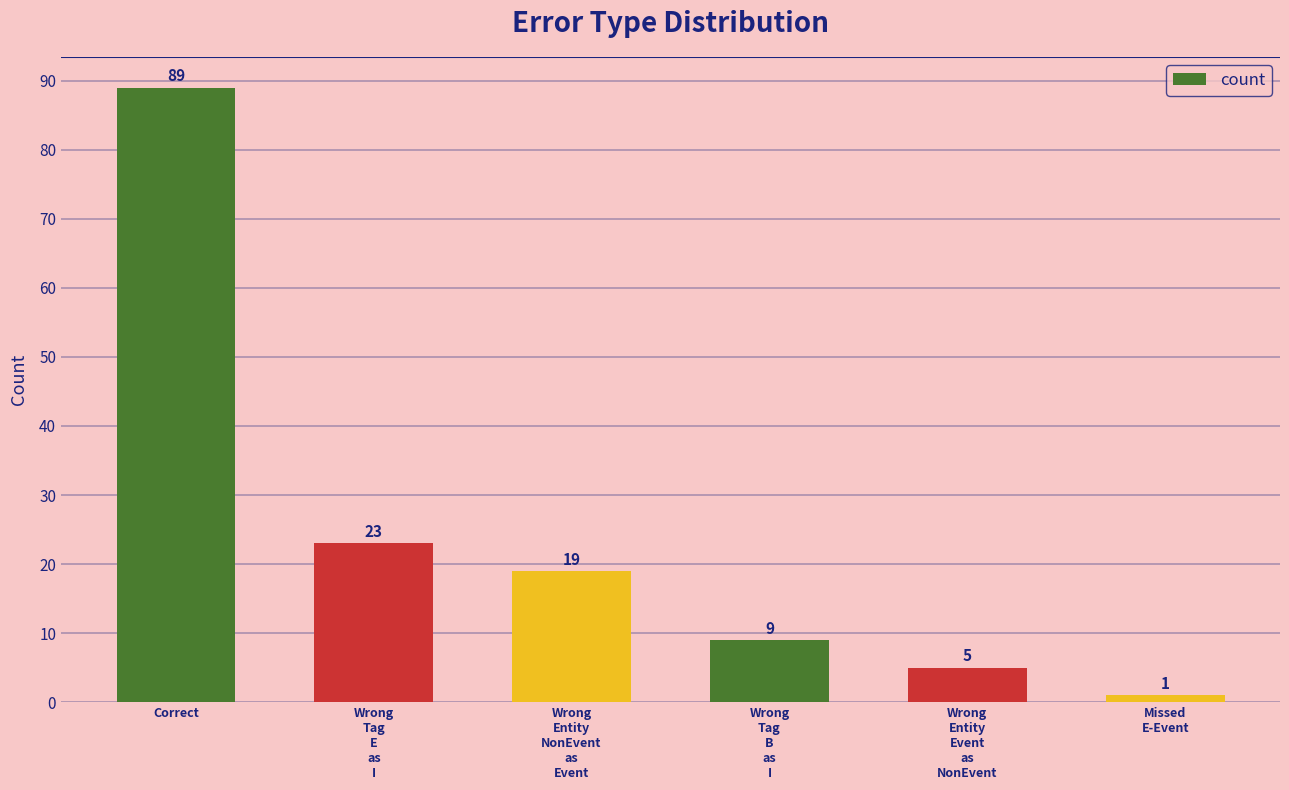

What is the average value?

24